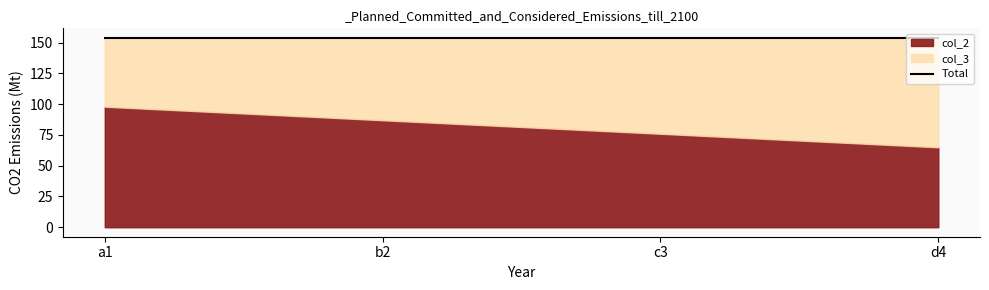

Which series has the widest spread of values?

col_2